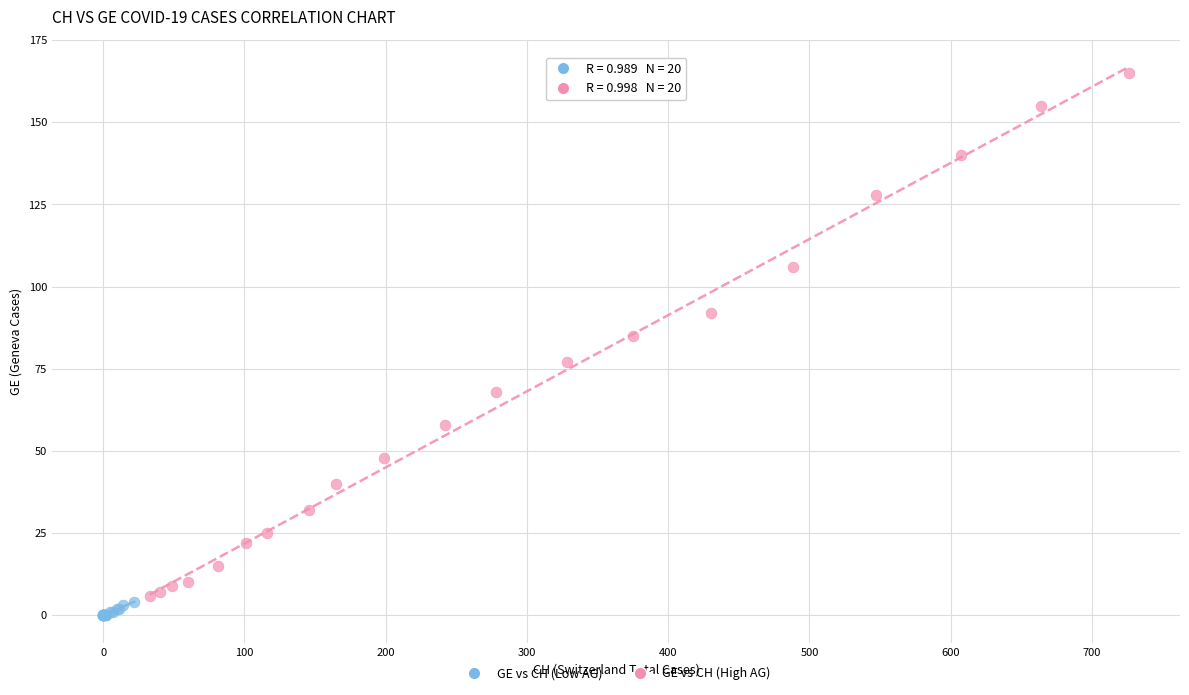

Which series reaches the maximum Y coordinate?

GE vs CH (High AG)